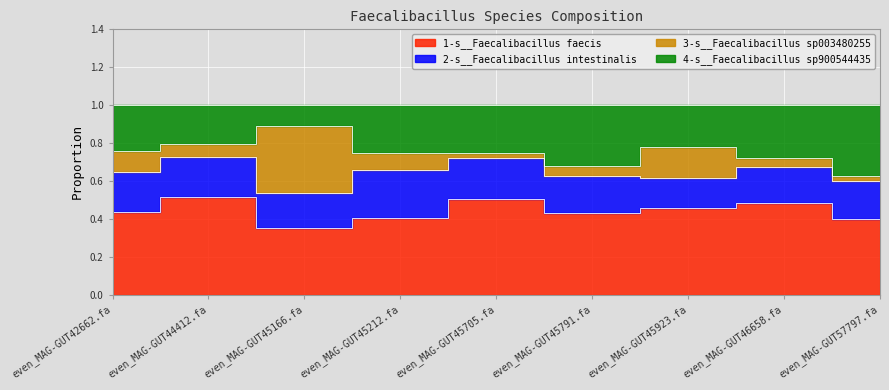

Between even_MAG-GUT45791.fa and even_MAG-GUT46658.fa, which series saw the biggest shift?

1-s__Faecalibacillus faecis